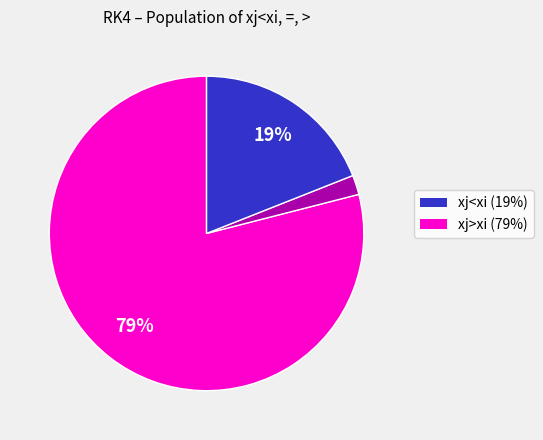

Does any single category account for the majority?

Yes